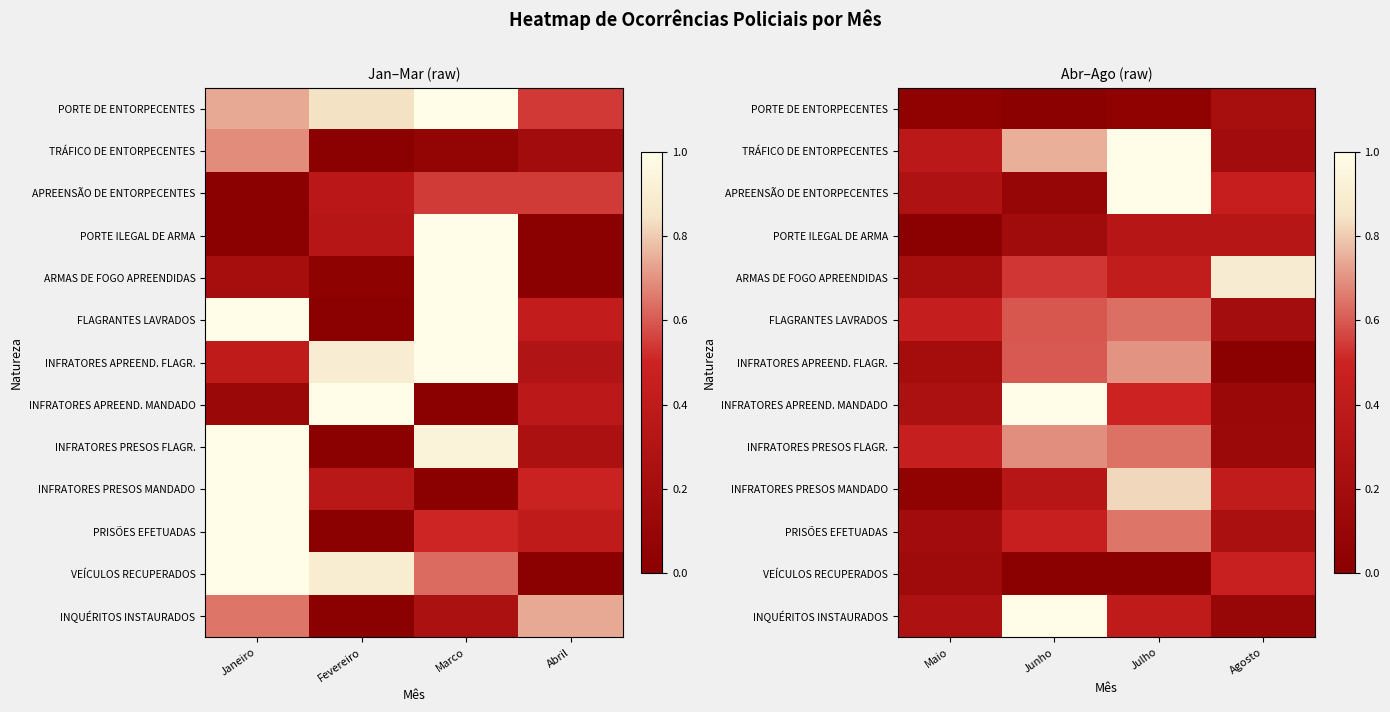

List the series in order of their peak value, highest first.

TRÁFICO DE ENTORPECENTES, APREENSÃO DE ENTORPECENTES, INFRATORES APREEND. MANDADO, INQUÉRITOS INSTAURADOS, ARMAS DE FOGO APREENDIDAS, INFRATORES PRESOS MANDADO, INFRATORES APREEND. FLAGR., INFRATORES PRESOS FLAGR., PRISÕES EFETUADAS, FLAGRANTES LAVRADOS, VEÍCULOS RECUPERADOS, PORTE ILEGAL DE ARMA, PORTE DE ENTORPECENTES